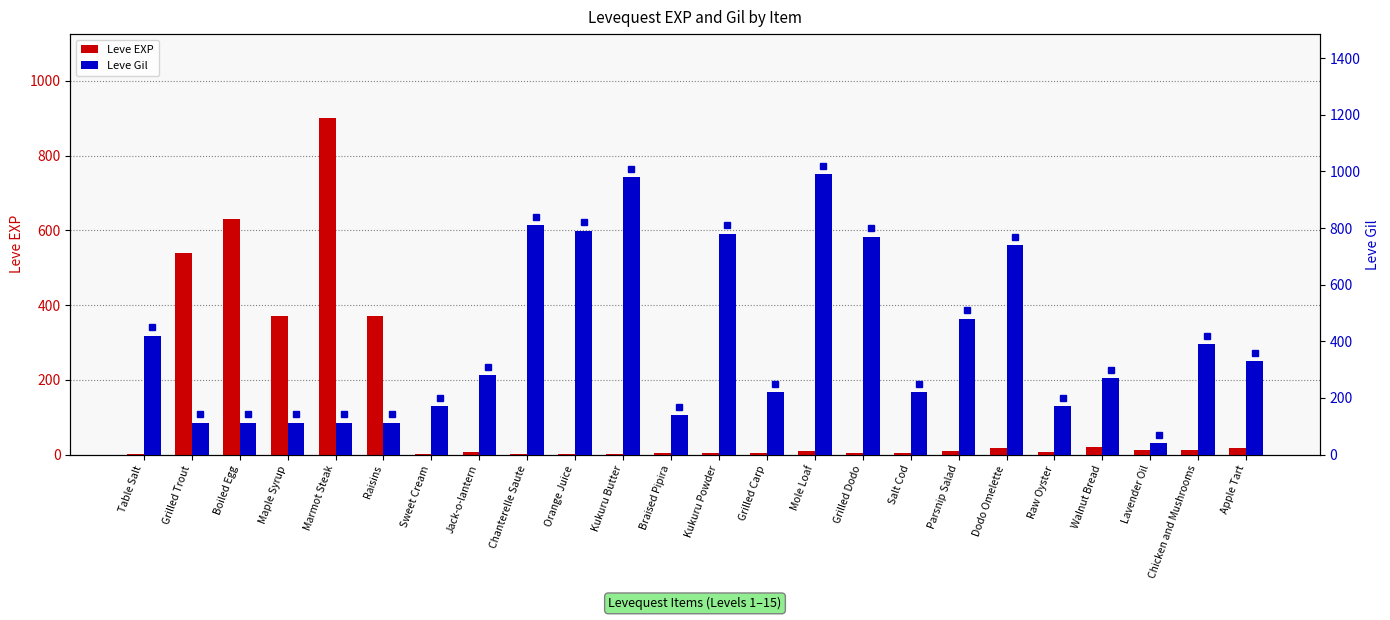

How many data points in Leve Gil are above 280?

11